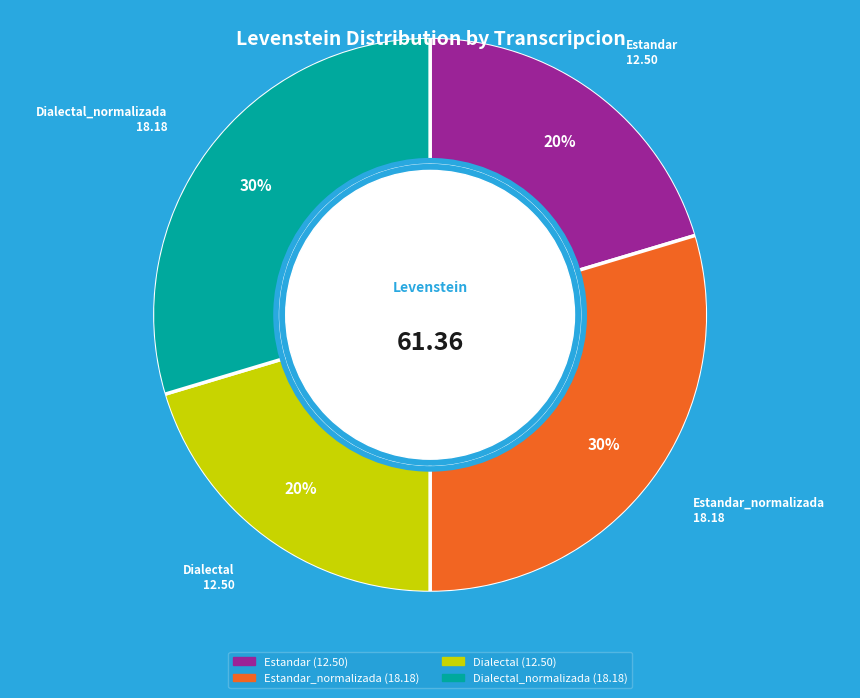

Is there a majority slice in this chart?

No